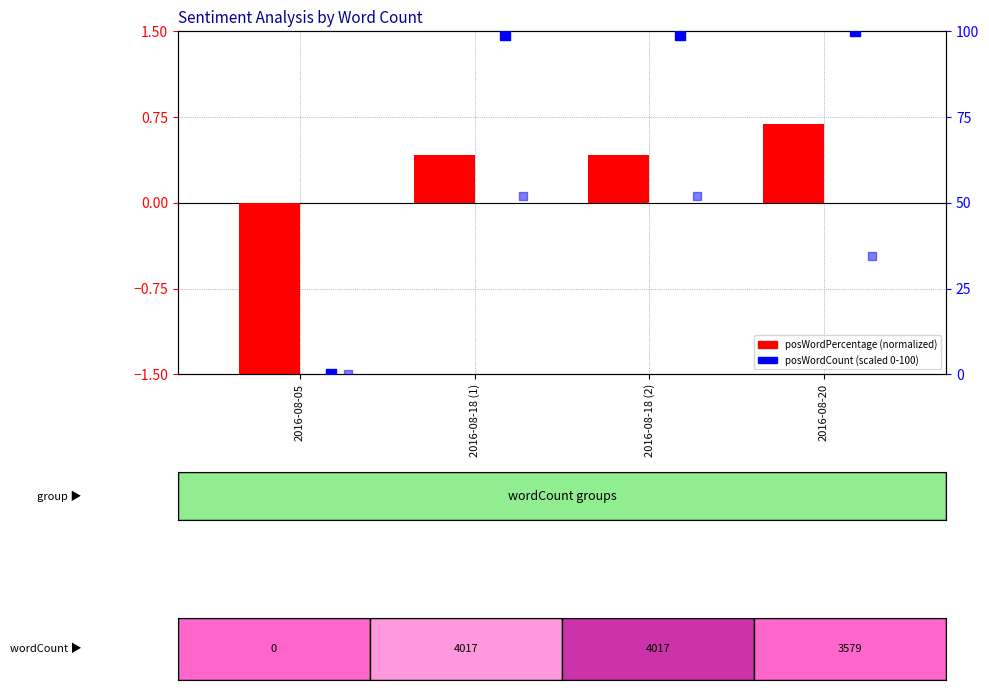

Which series has the largest Y range (max minus min)?

posWordCount (scaled)